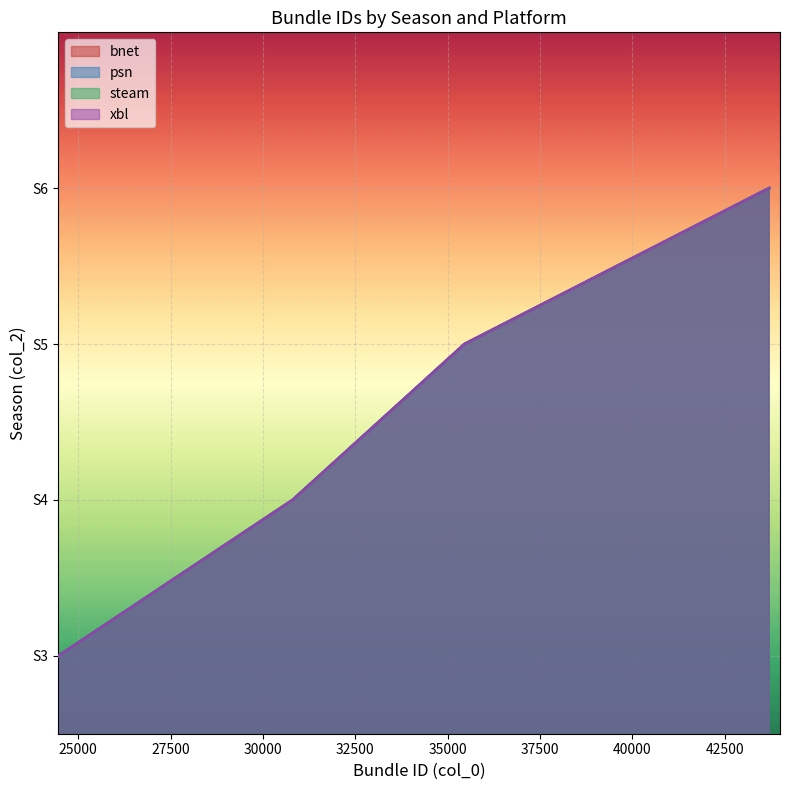

How many series are shown in this chart?

4